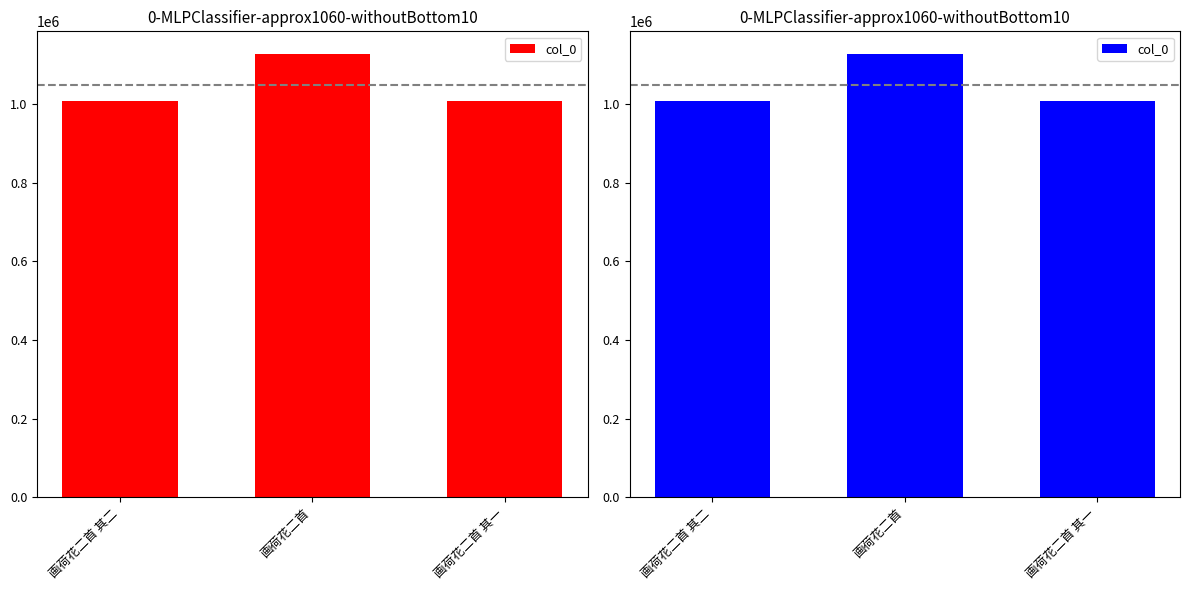

Between 画荷花二首 and 画荷花二首 其一, which is larger?

画荷花二首